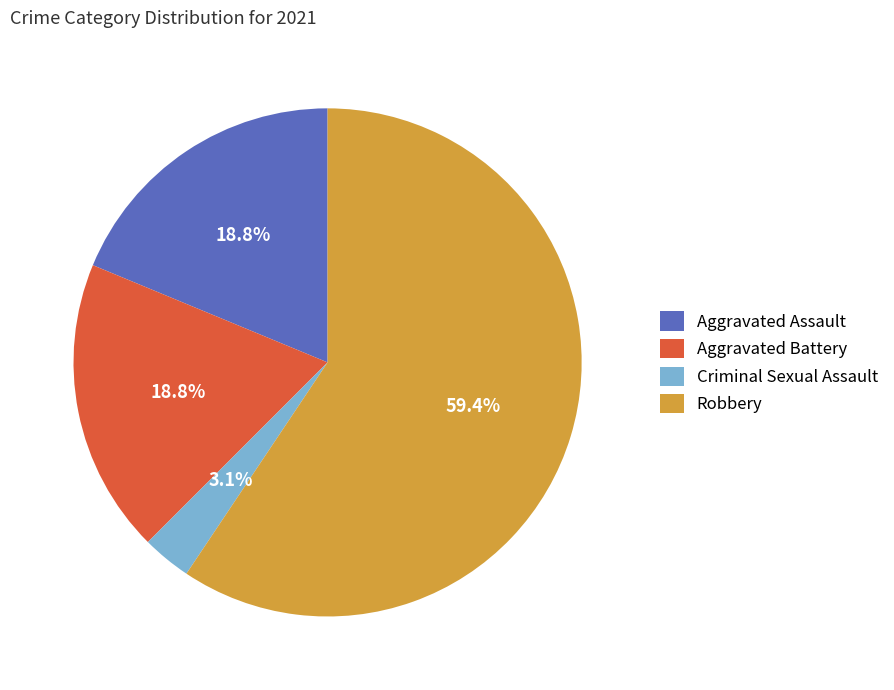

What is the largest slice in the pie chart?

Robbery